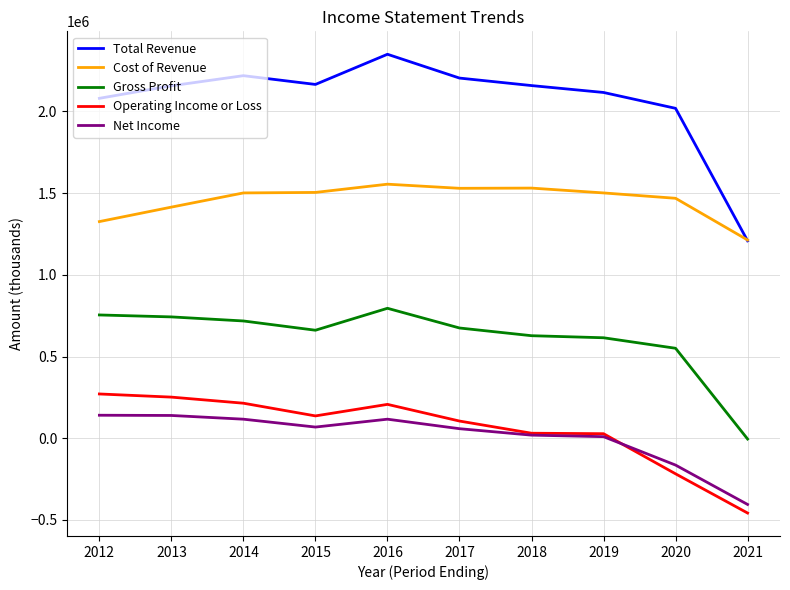

What are all the series names shown in the legend?

Total Revenue, Cost of Revenue, Gross Profit, Operating Income or Loss, Net Income